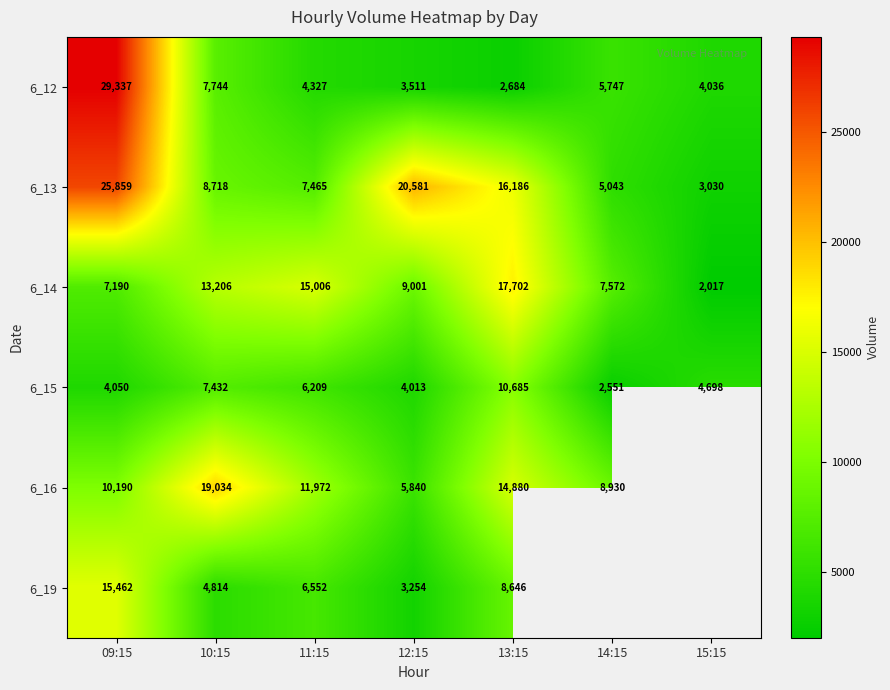

How many data points in 6_12 are less than 4327?

3